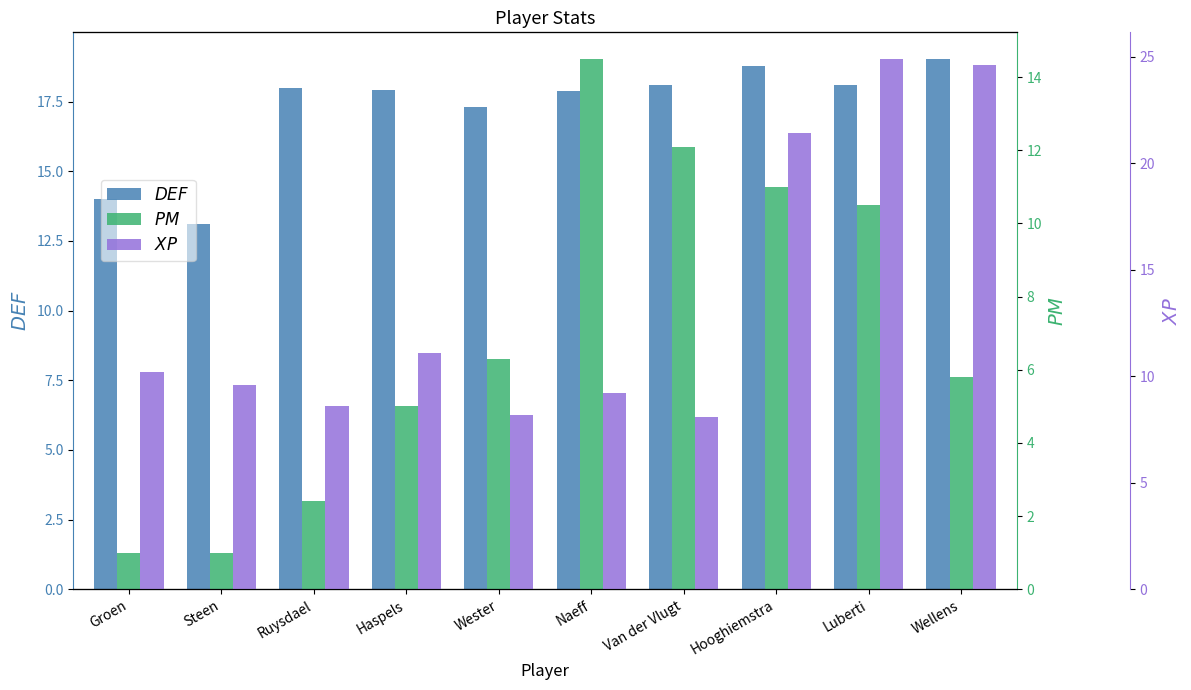

What is the maximum value for $\it{DEF}$?

19.0